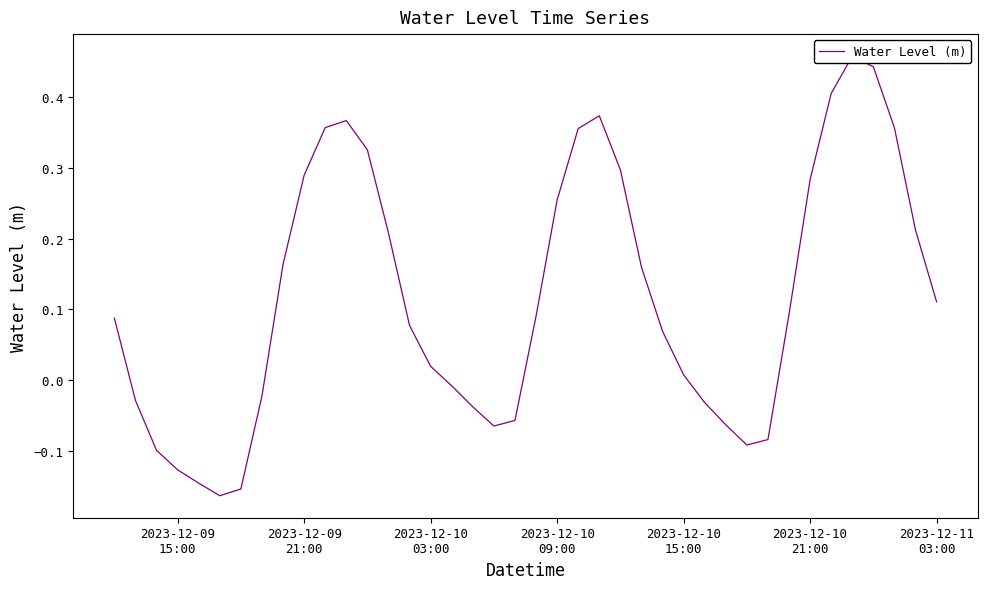

How many data points are above 0?

25